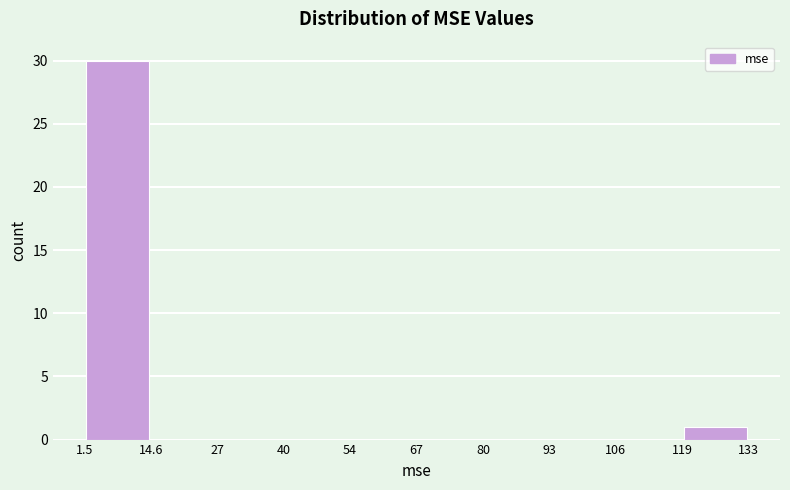

Reading left to right, list every bar in this chart as the range it spans on the x-axis followed by its height. The values are not printed on the chart, so give them approximately, as read against the axis.

1.5 to 14.6: 30
14.6 to 27: 0
27 to 40: 0
40 to 54: 0
54 to 67: 0
67 to 80: 0
80 to 93: 0
93 to 106: 0
106 to 119: 0
119 to 133: 1